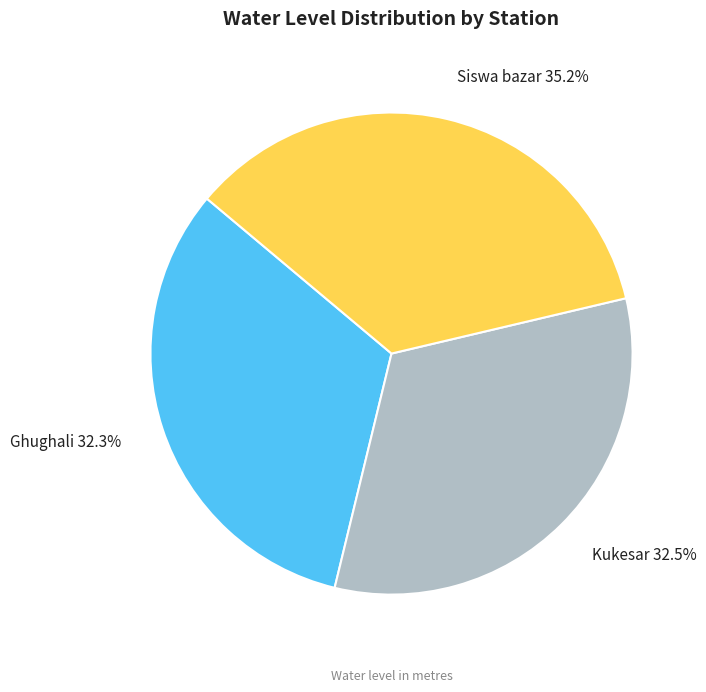

To the nearest percent, what is the combined percentage of Kukesar and Ghughali?

65%